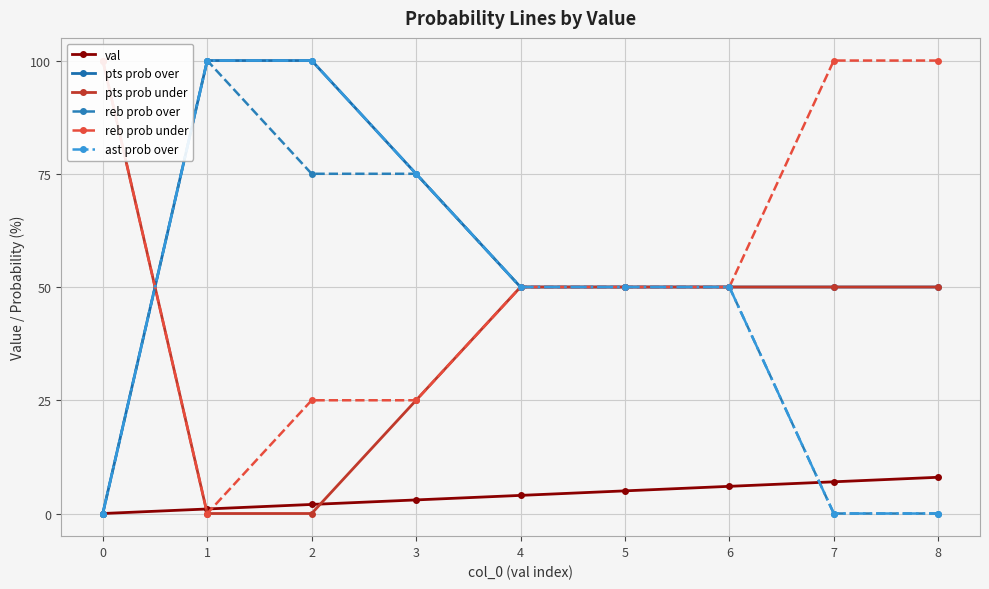

What is the average value of the val series?

4